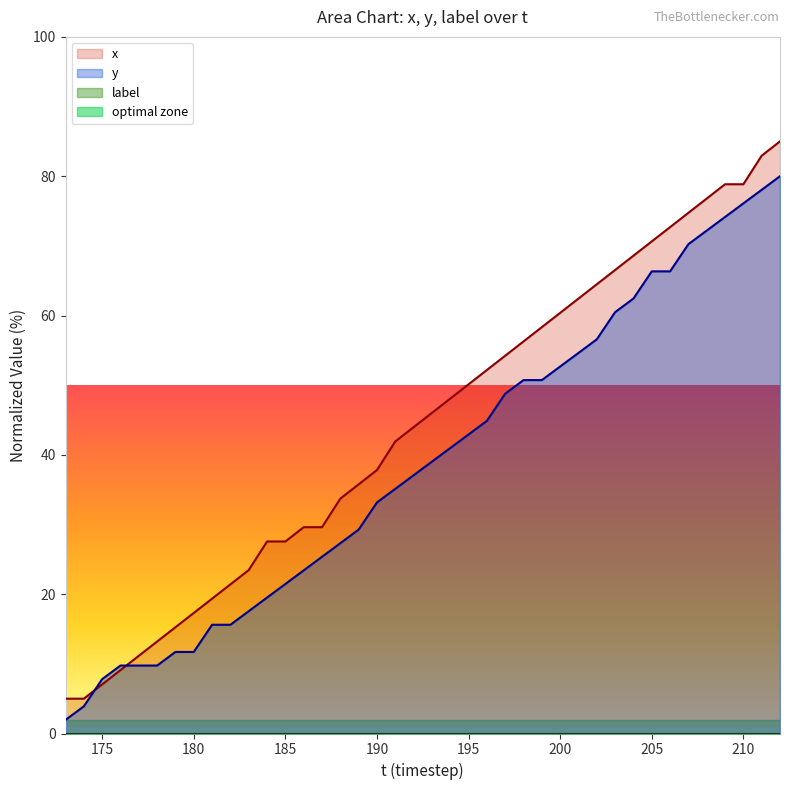

Between 178 and 208, which is larger?

208